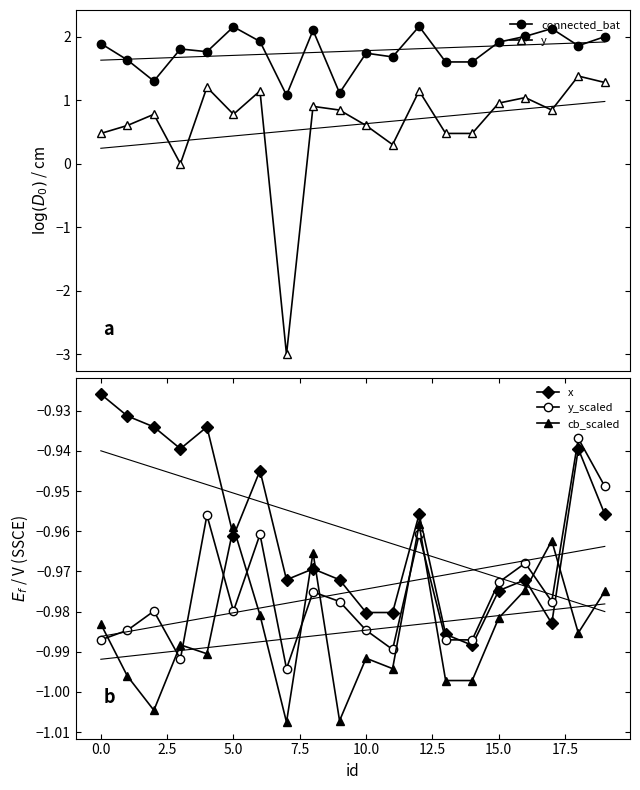

True or false: y_scaled has more than 1 interior local peaks.

True